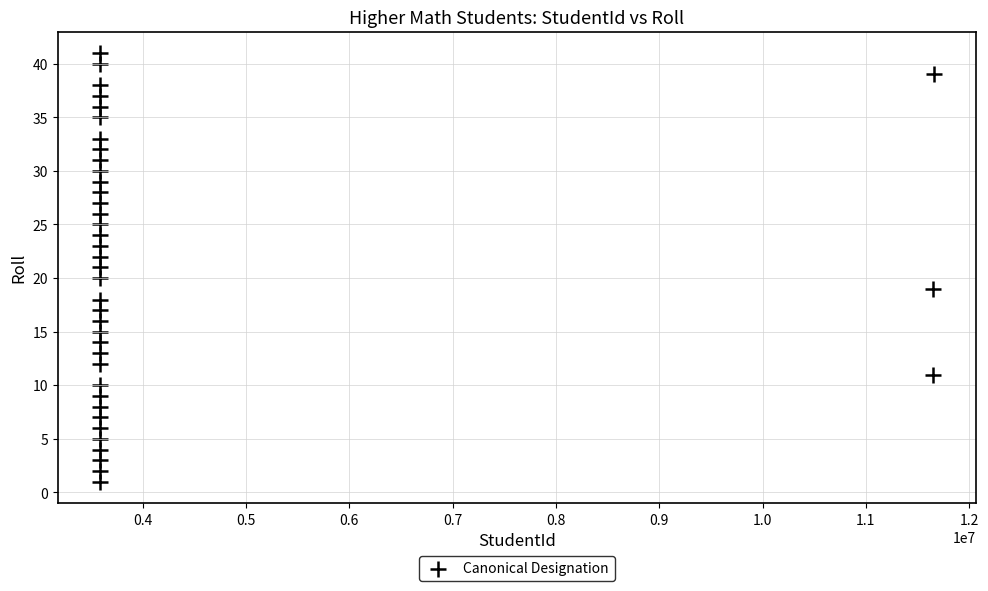

What is the range of Y values (max minus min)?

40